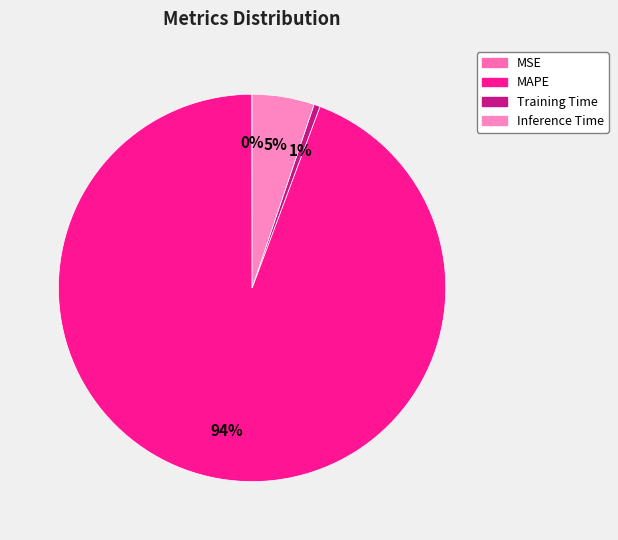

Is there a majority slice in this chart?

Yes